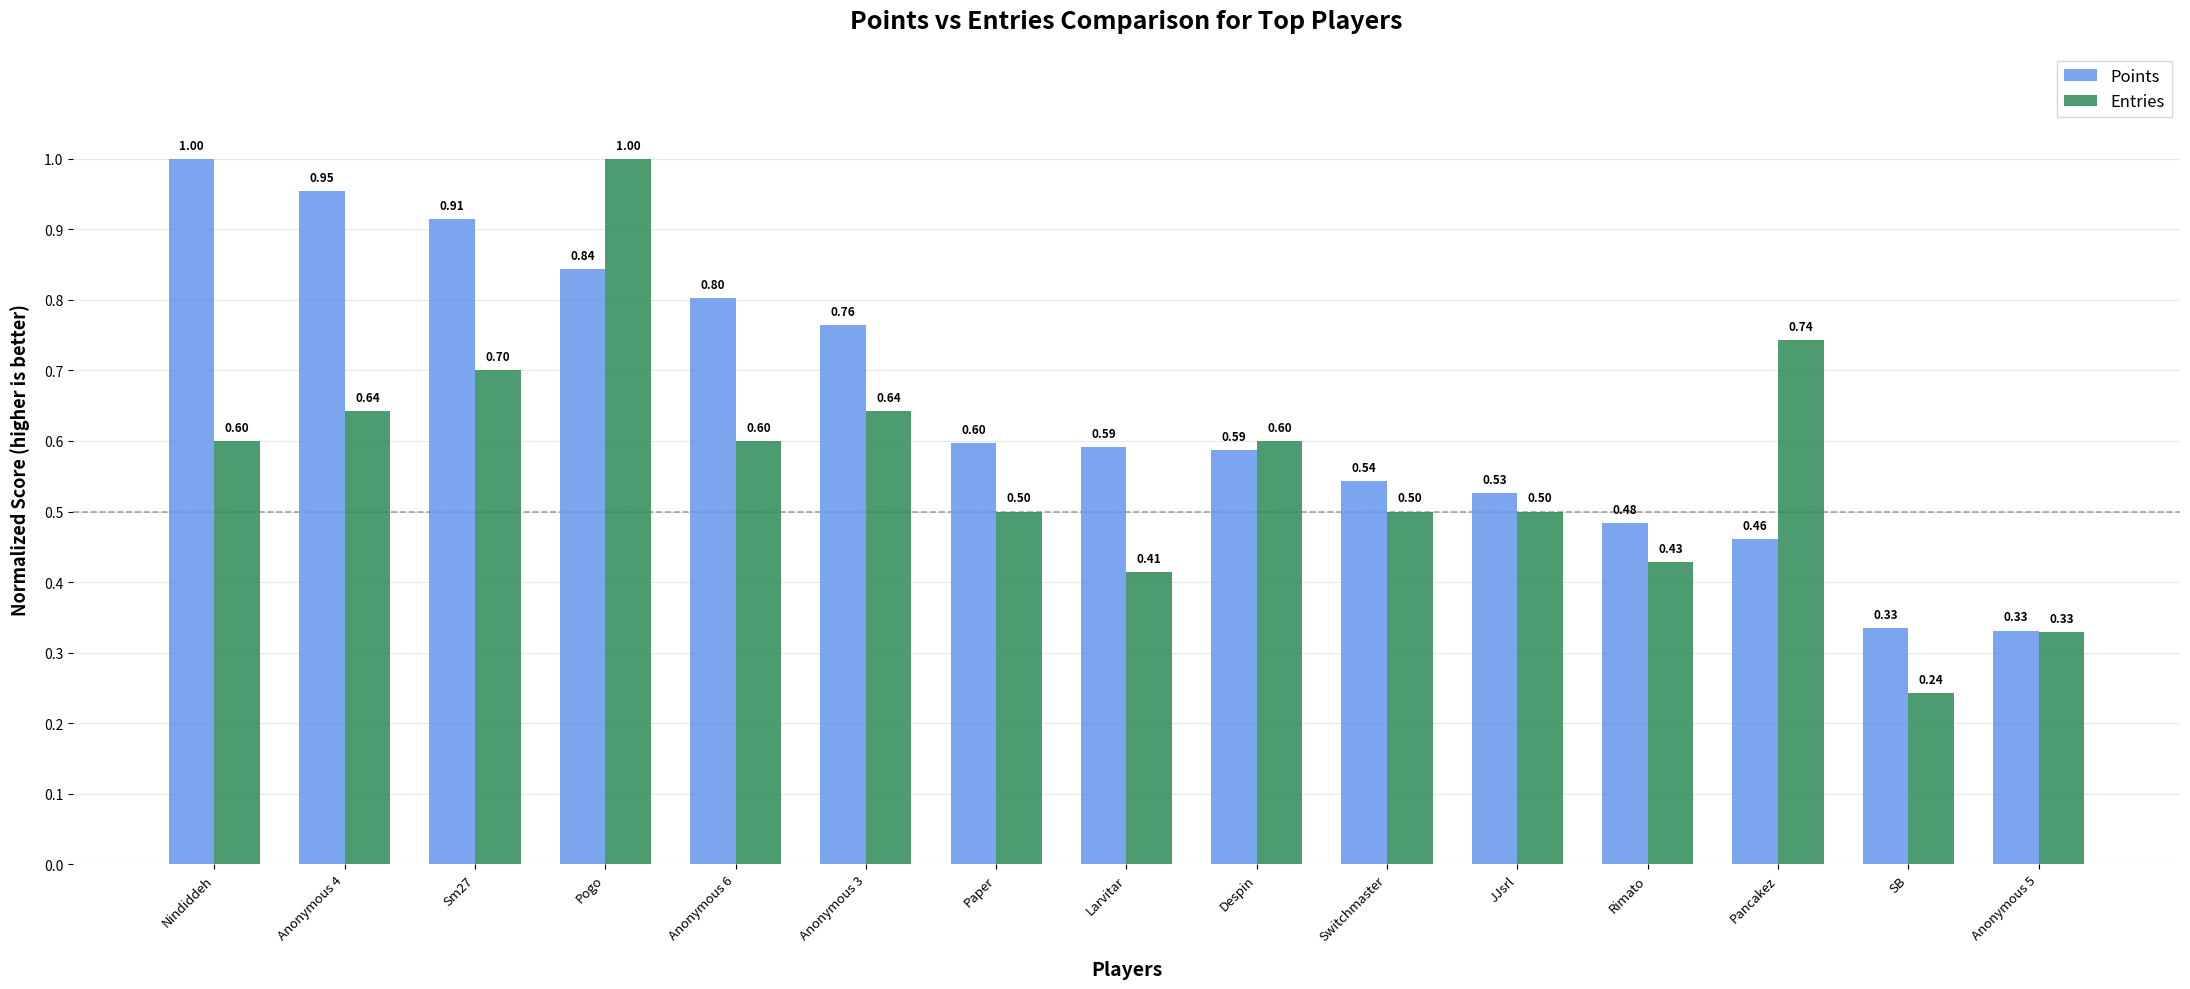

Is it true that Points equals 0.5 at Rimato?

True